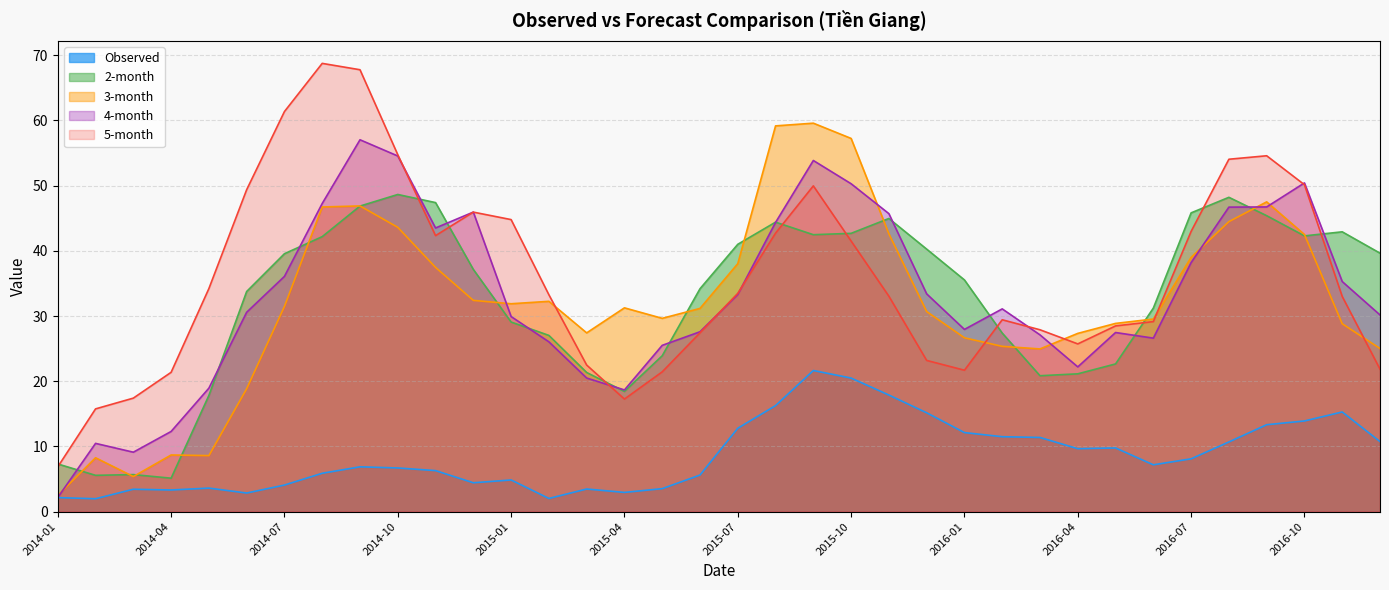

What is the spread (max minus min) of values at 2014-07?

57.3